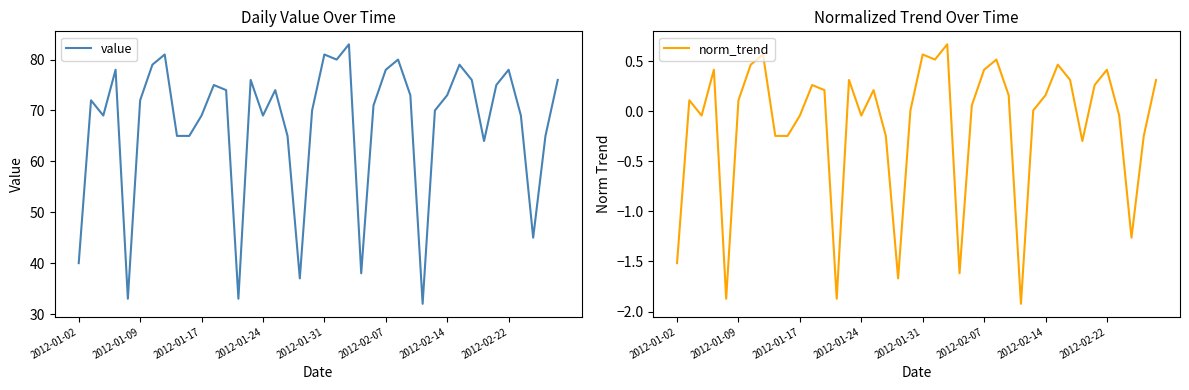

Which has a higher value, 24 or 19?

24